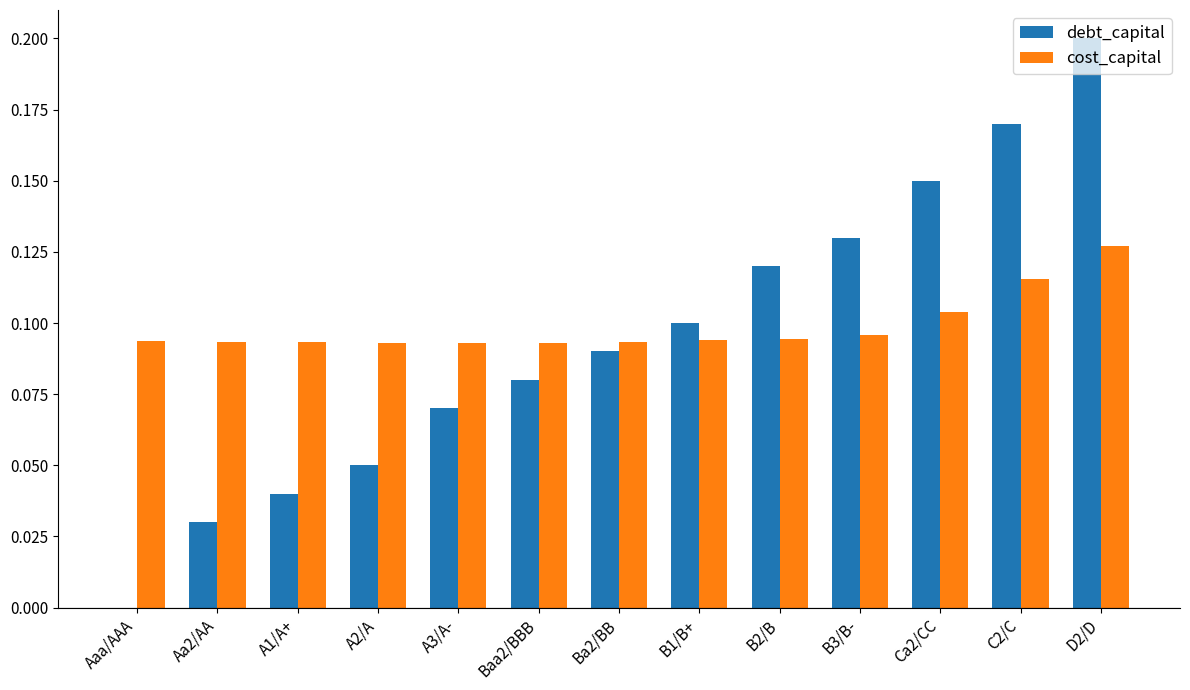

At which category does the chart reach its peak across all series?

D2/D